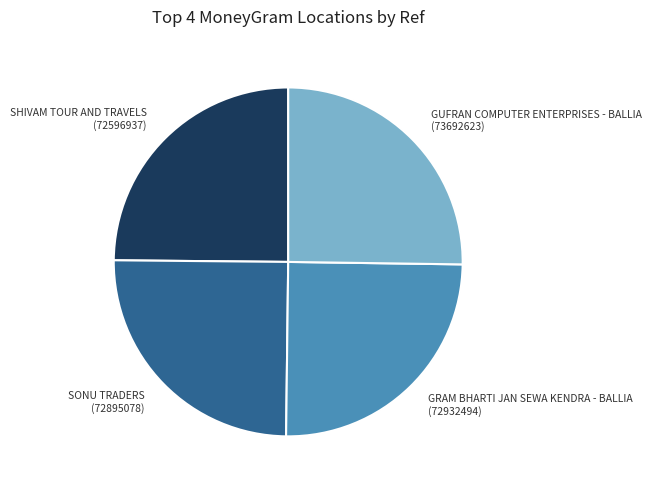

True or false: SHIVAM TOUR AND TRAVELS accounts for 25% of the total.

True